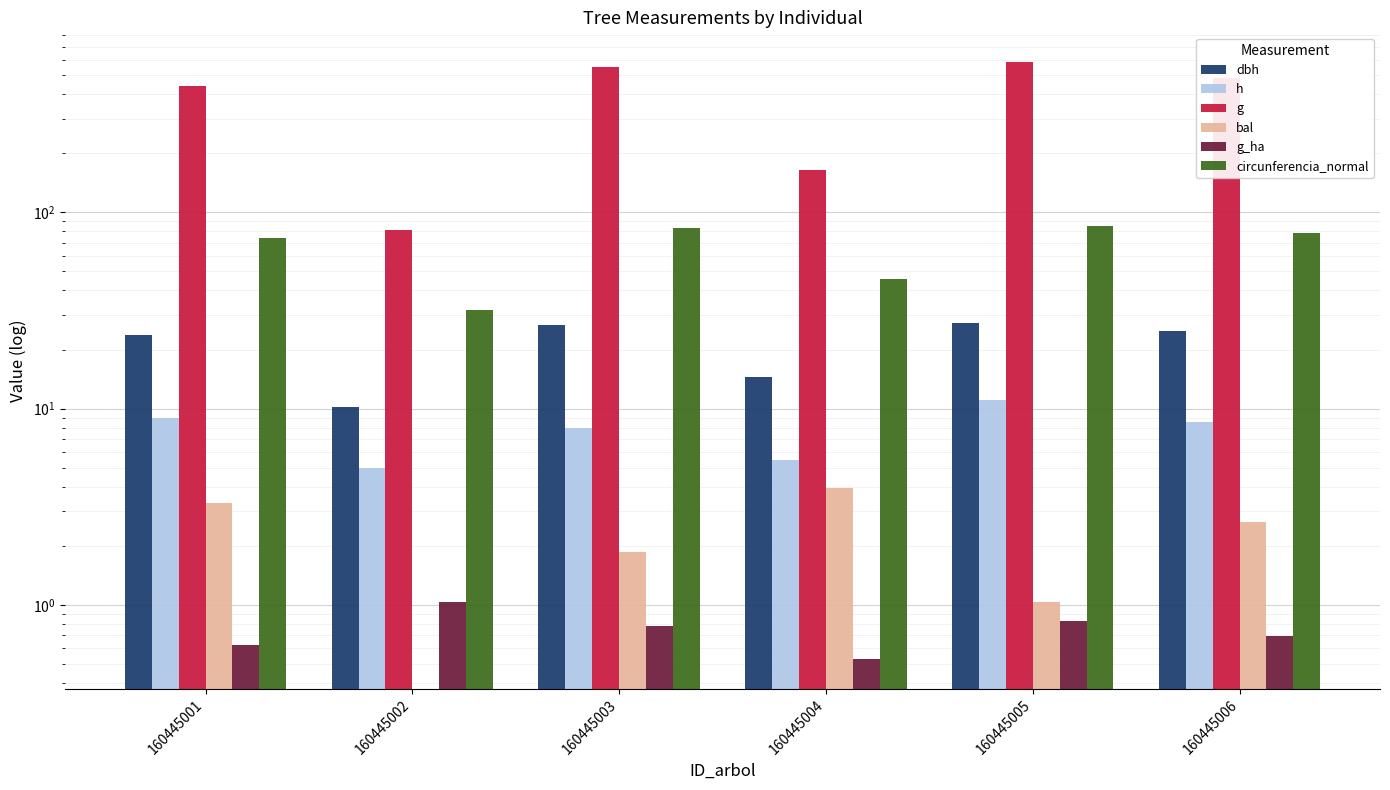

What are all the series names shown in the legend?

dbh, h, g, bal, g_ha, circunferencia_normal